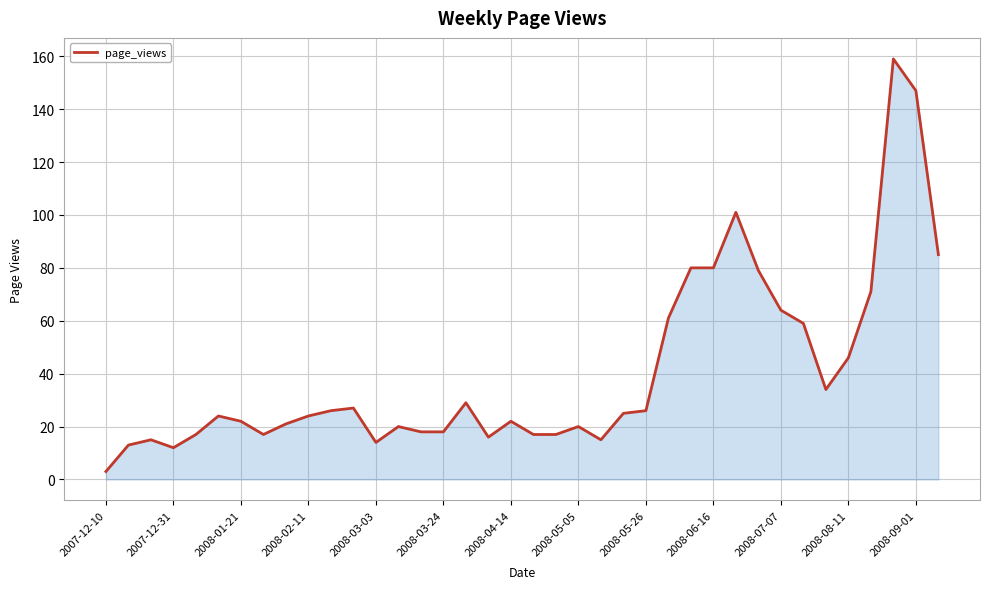

What value does the data have at 2008-05-05, to the nearest 5?

20